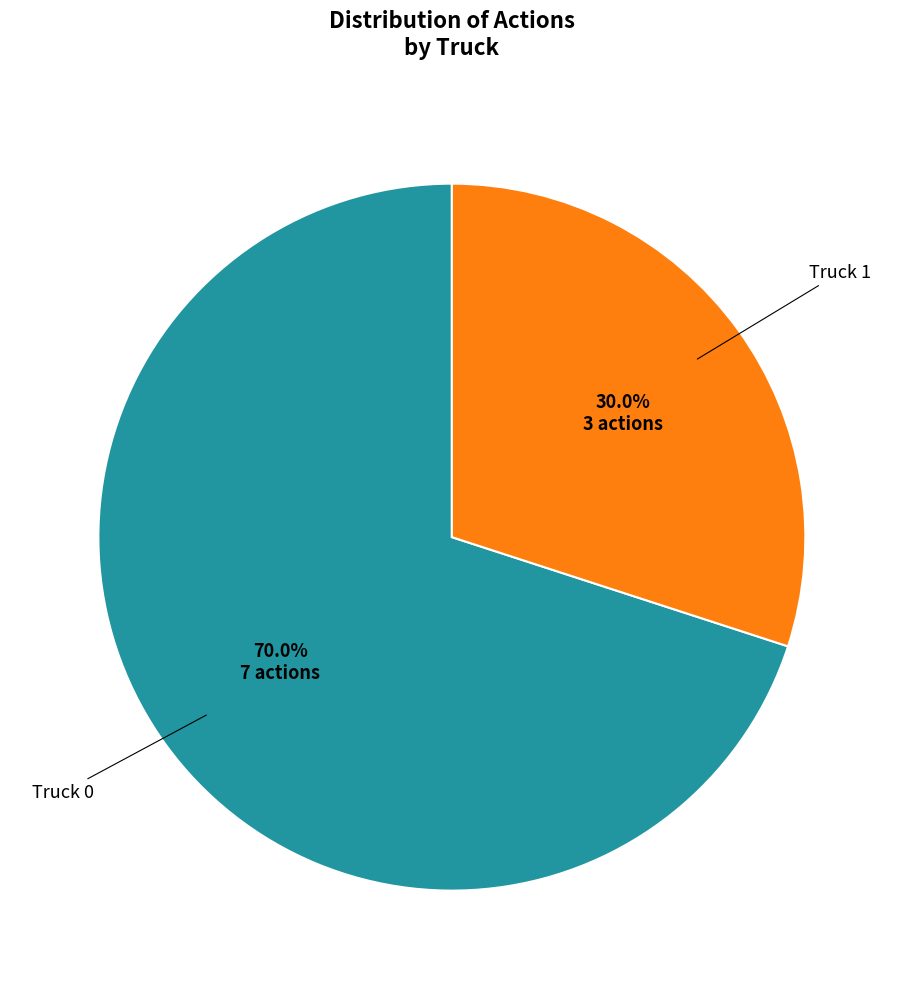

Approximately how many times larger is the value at Truck 0 compared to Truck 1?

2.3